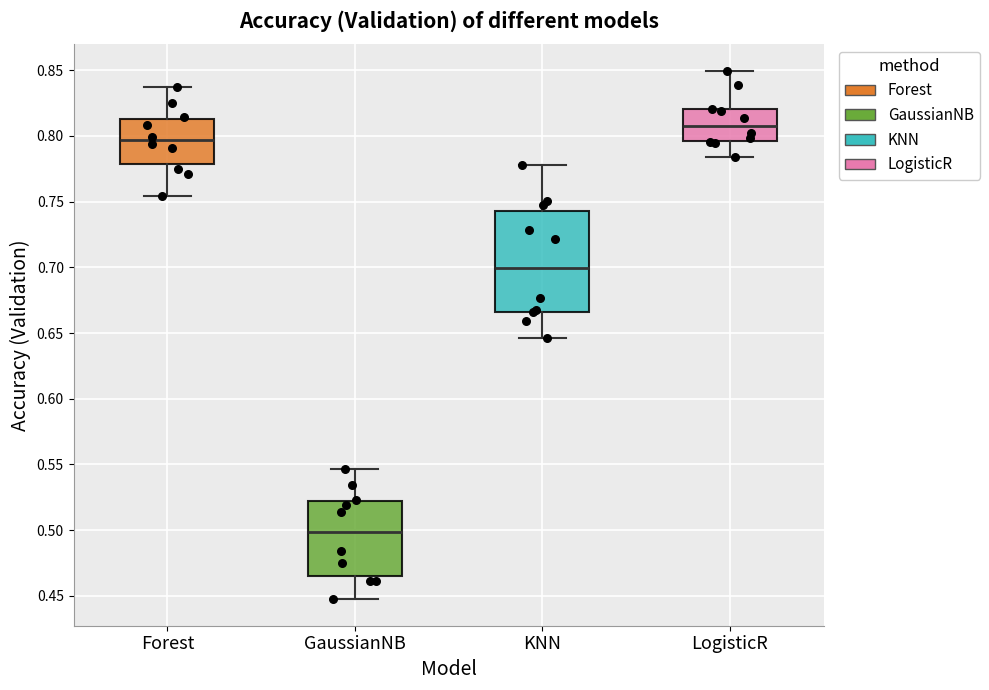

Where is the lower edge of the box for GaussianNB on the y-axis? The values are not printed on the chart, so give them approximately, as read against the axis.

0.465